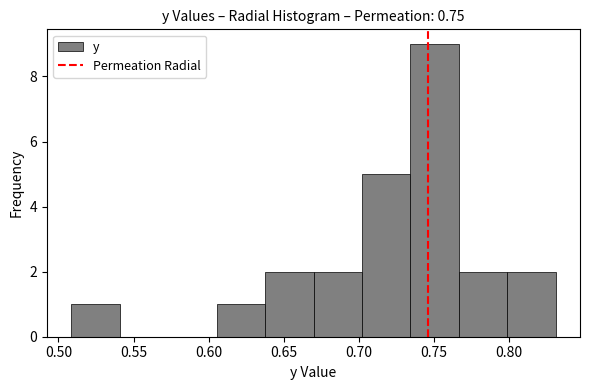

What is the height of the bar covering 0.510 to 0.540 on the x-axis? Neither the bar edges nor the heights are printed on the chart, so give them approximately, as read against the axes.

1